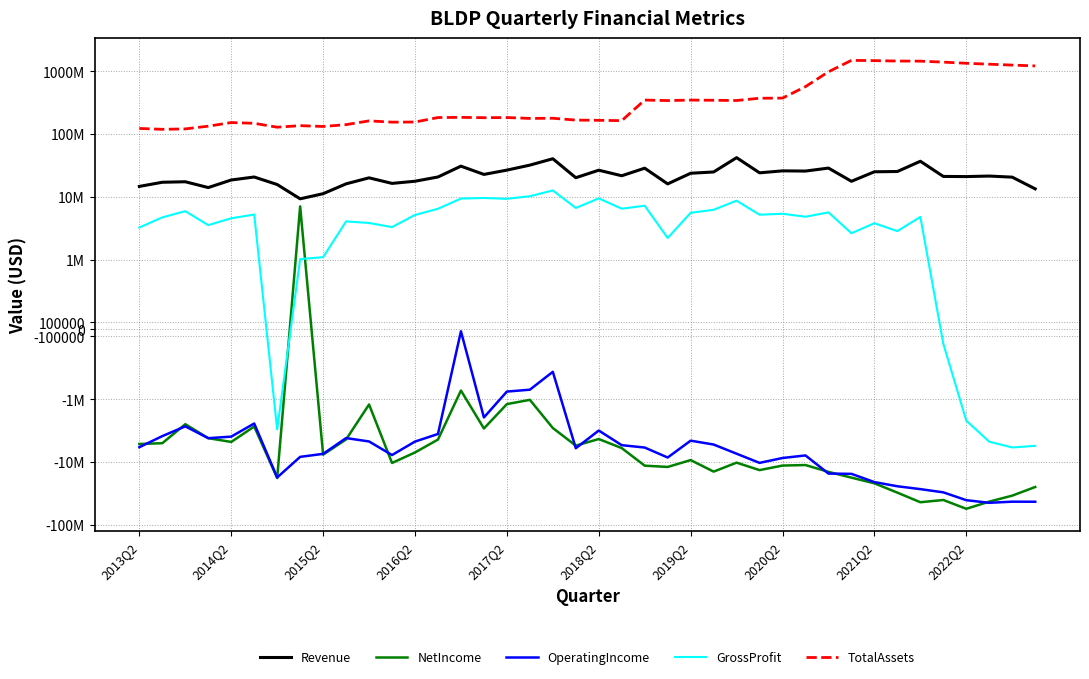

Is the value of OperatingIncome at 31 greater than the value of Revenue at 18?

No